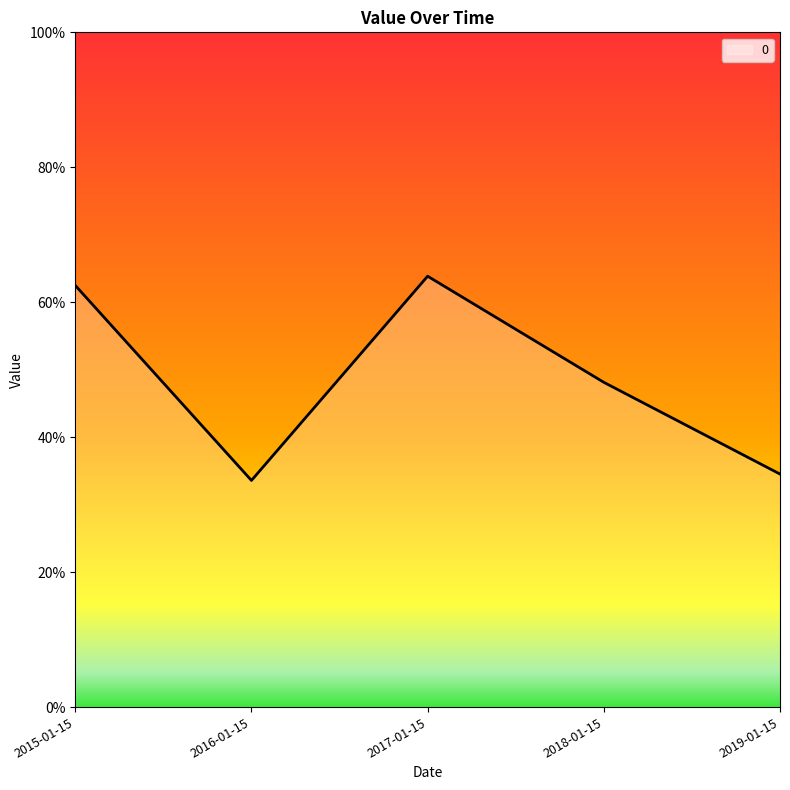

The value at 2015-01-15 is 1.1. True or false?

False